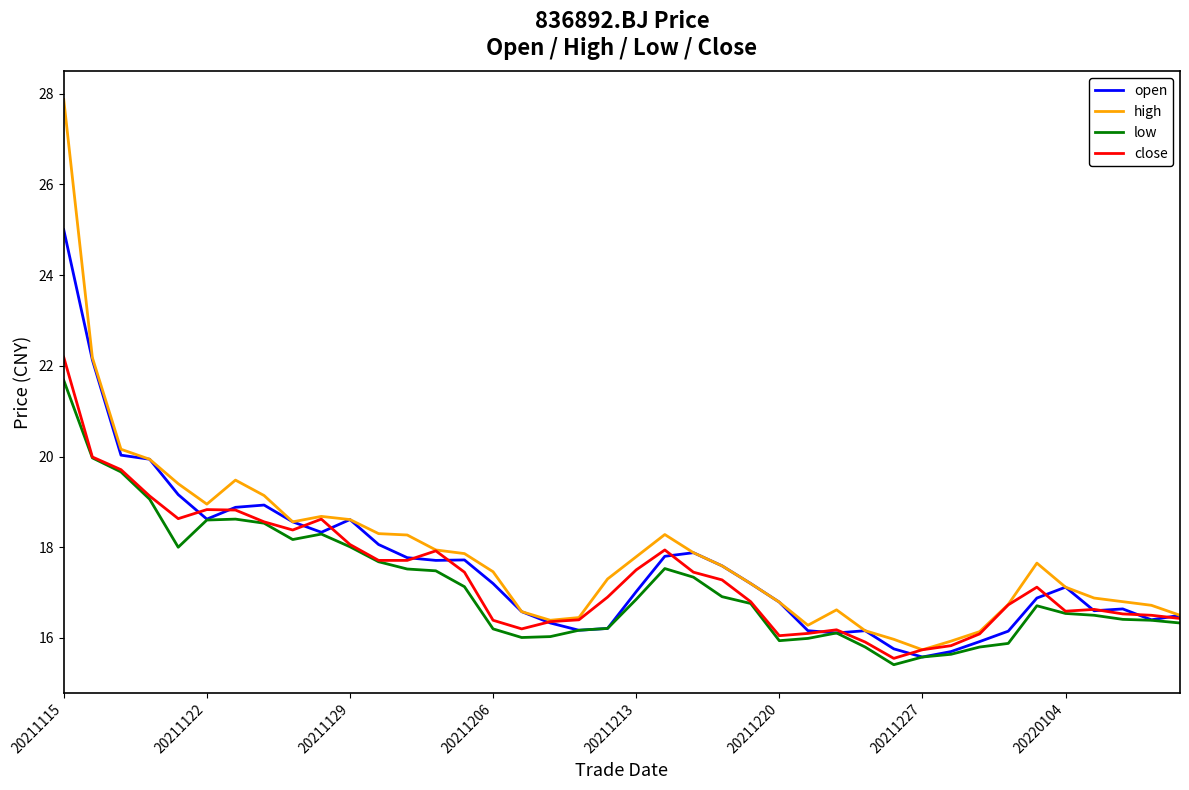

What is the greatest value displayed?

27.9